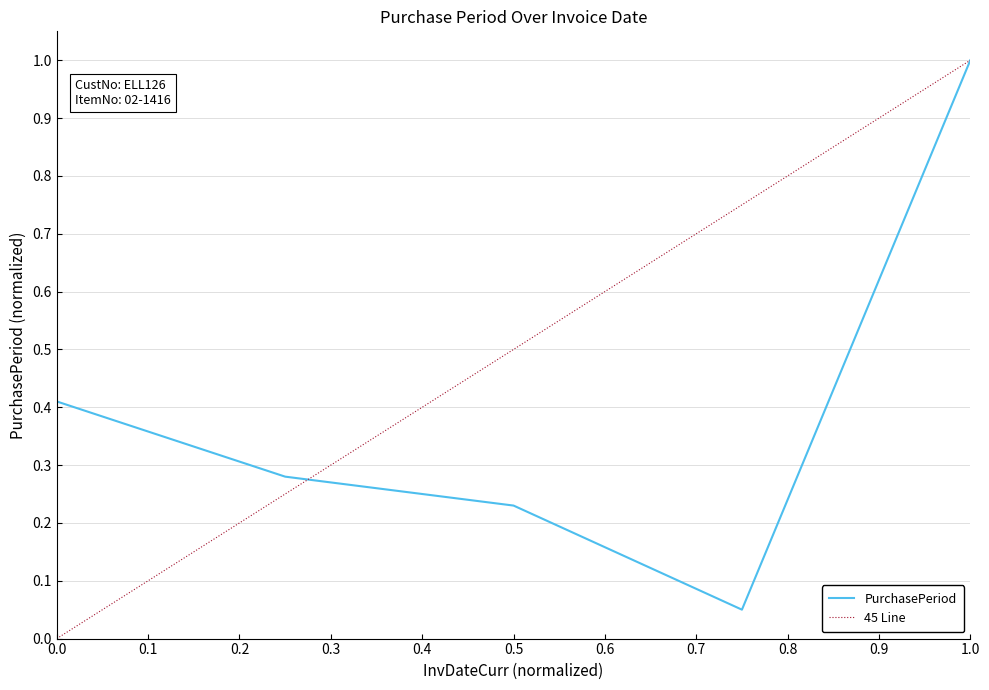

What is the smallest value displayed?

0.1